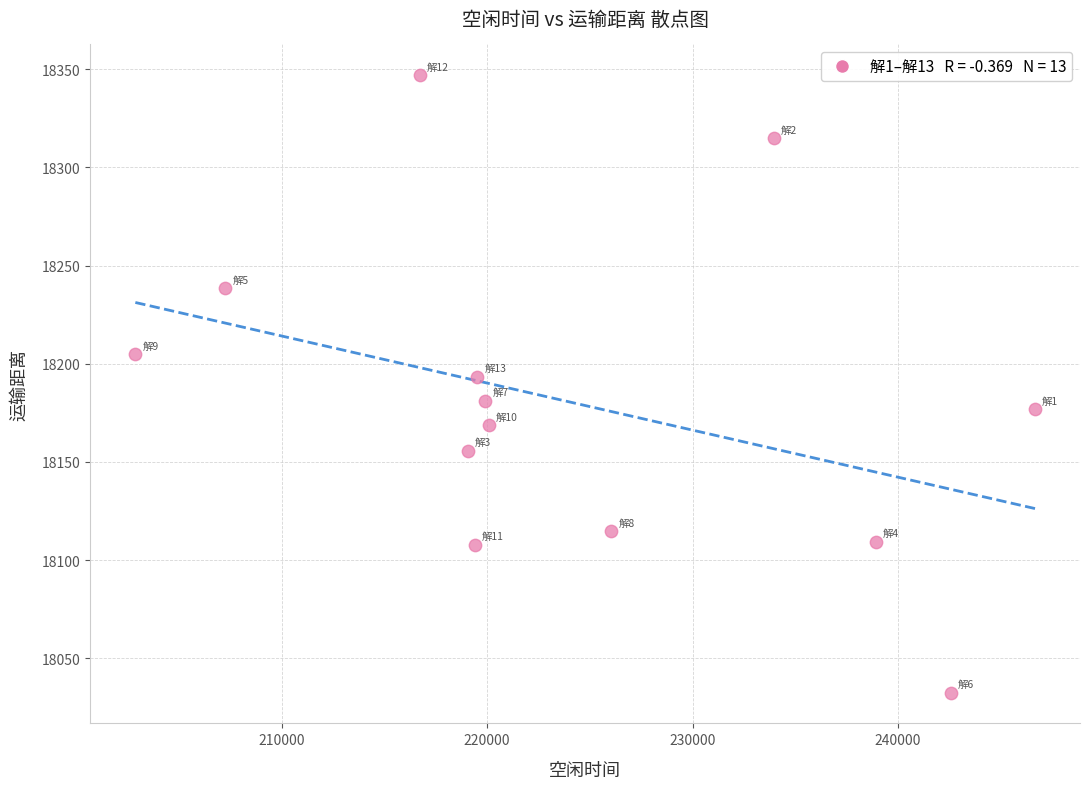

What Y value in the scatter plot is closest to 18189?

18193.3